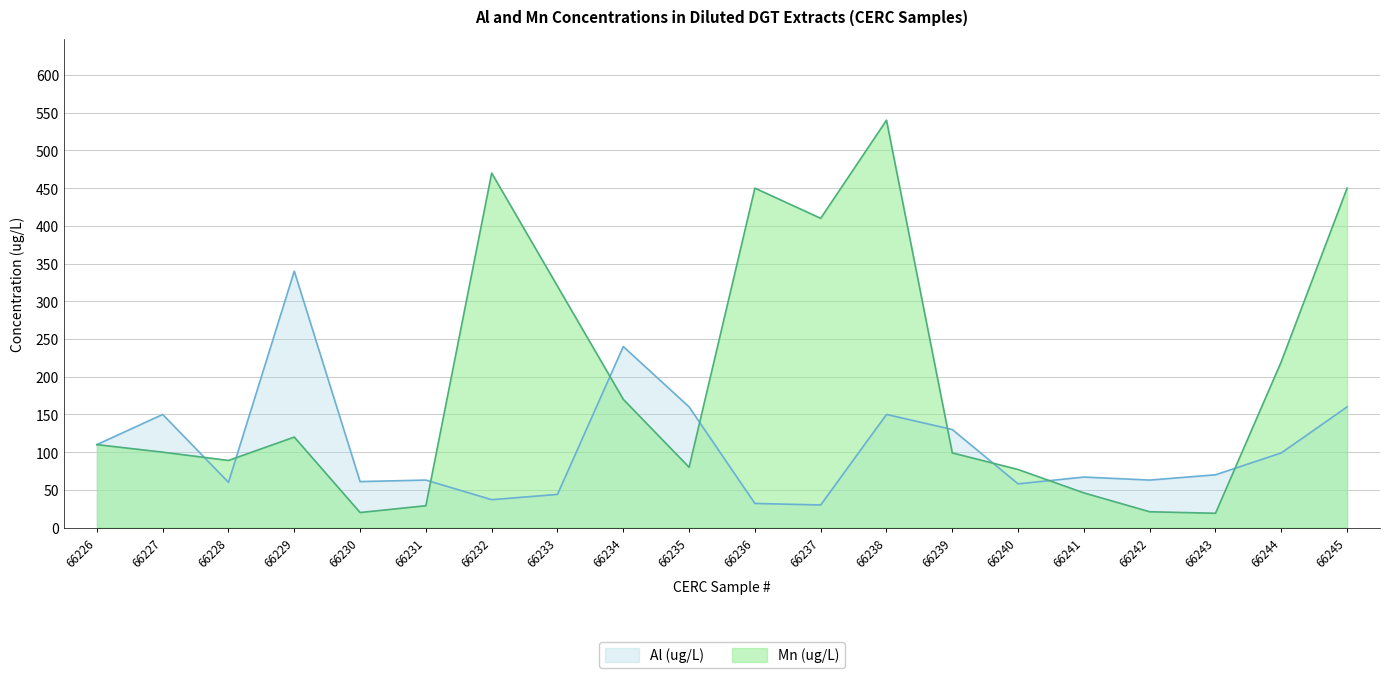

How many interior local valleys does the Mn (ug/L) series have?

5